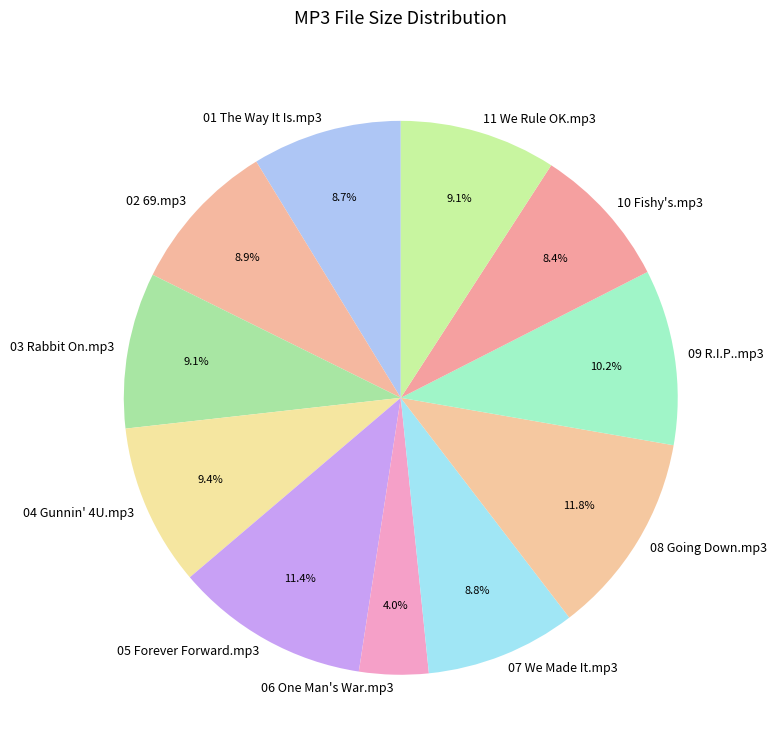

What is the total percentage of 10 Fishy's.mp3 and 11 We Rule OK.mp3?

17.5%